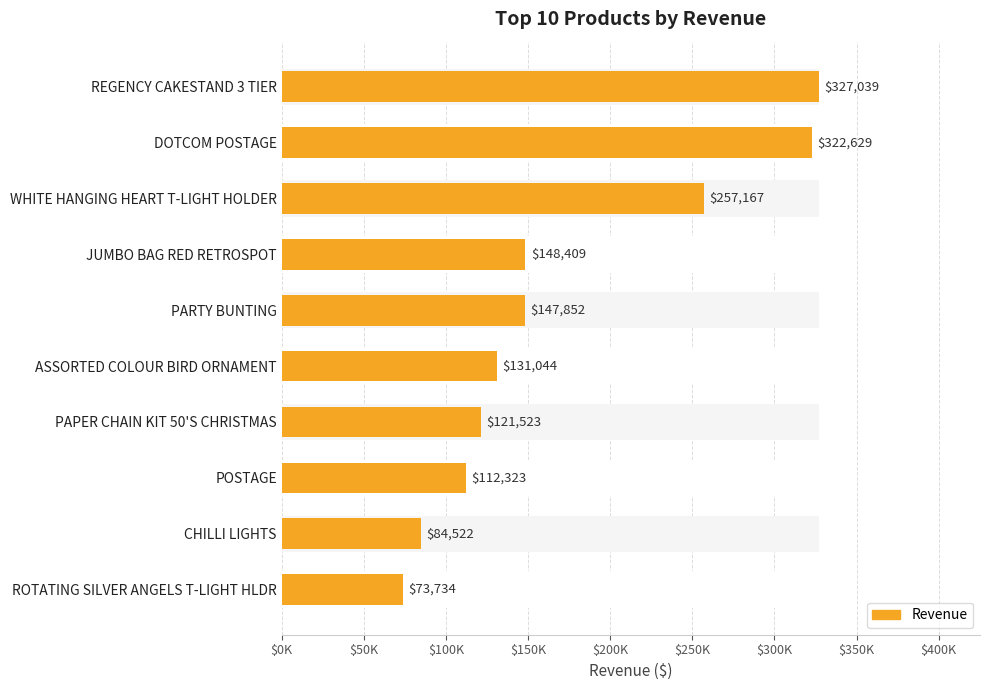

True or false: the data shows 541354.6 at REGENCY CAKESTAND 3 TIER.

False